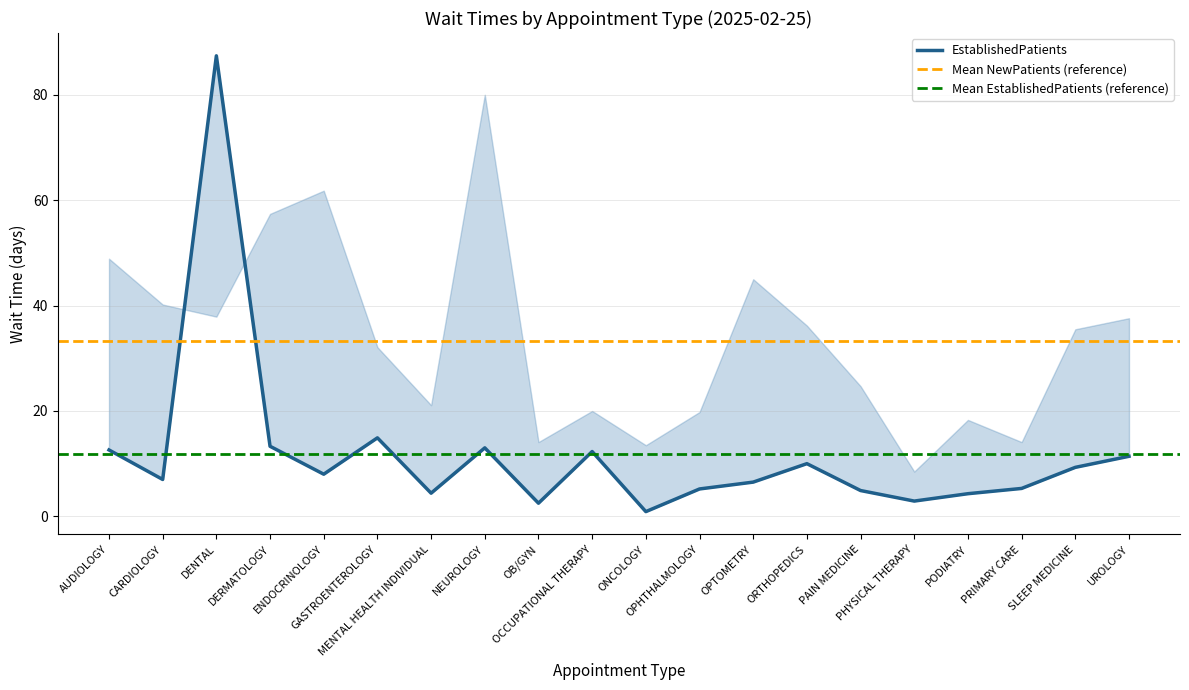

What is the smallest value displayed?

0.9